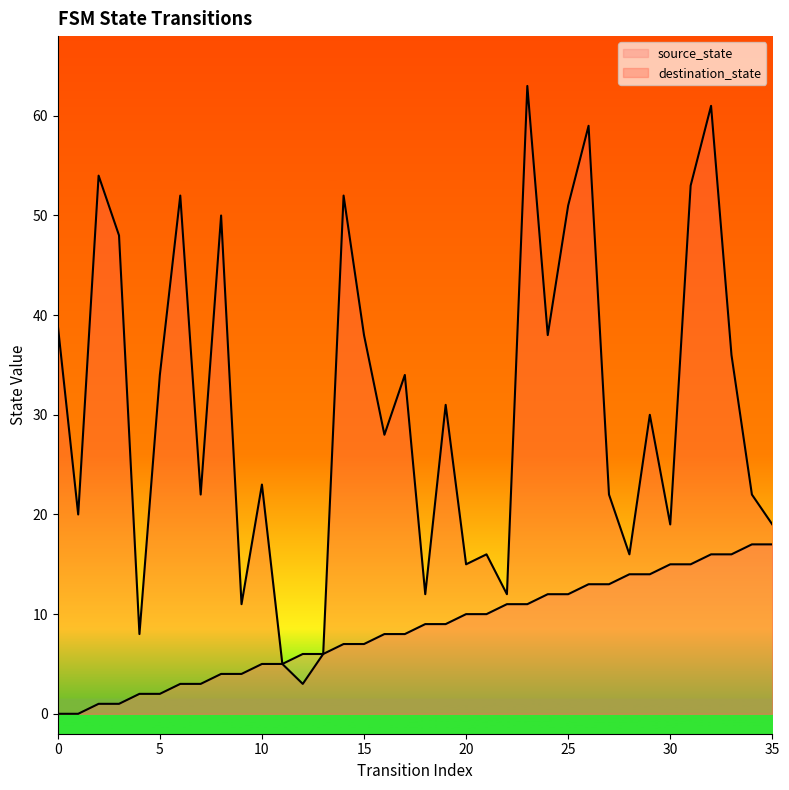

Which category has the highest value in the destination_state series?

23